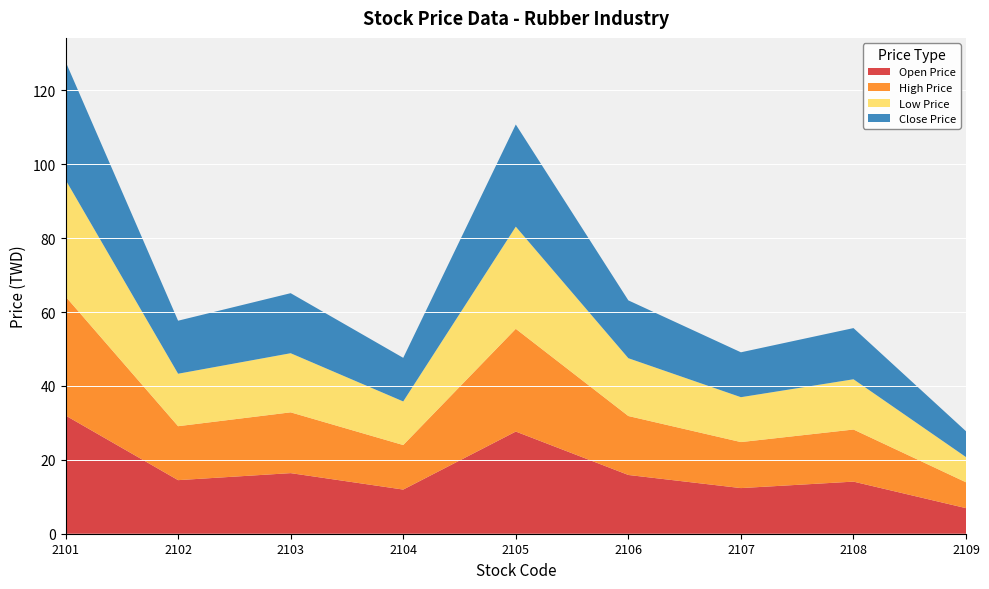

Reading left to right, what are all the values shown in this chart?

Open Price: 32.0	14.5	16.4	11.9	27.6	15.9	12.3	14.1	6.9
High Price: 32.2	14.6	16.4	12.1	27.8	15.9	12.4	14.1	7.0
Low Price: 31.6	14.2	16.0	11.8	27.6	15.7	12.2	13.6	6.8
Close Price: 32.0	14.3	16.2	11.8	27.6	15.7	12.2	13.8	7.0